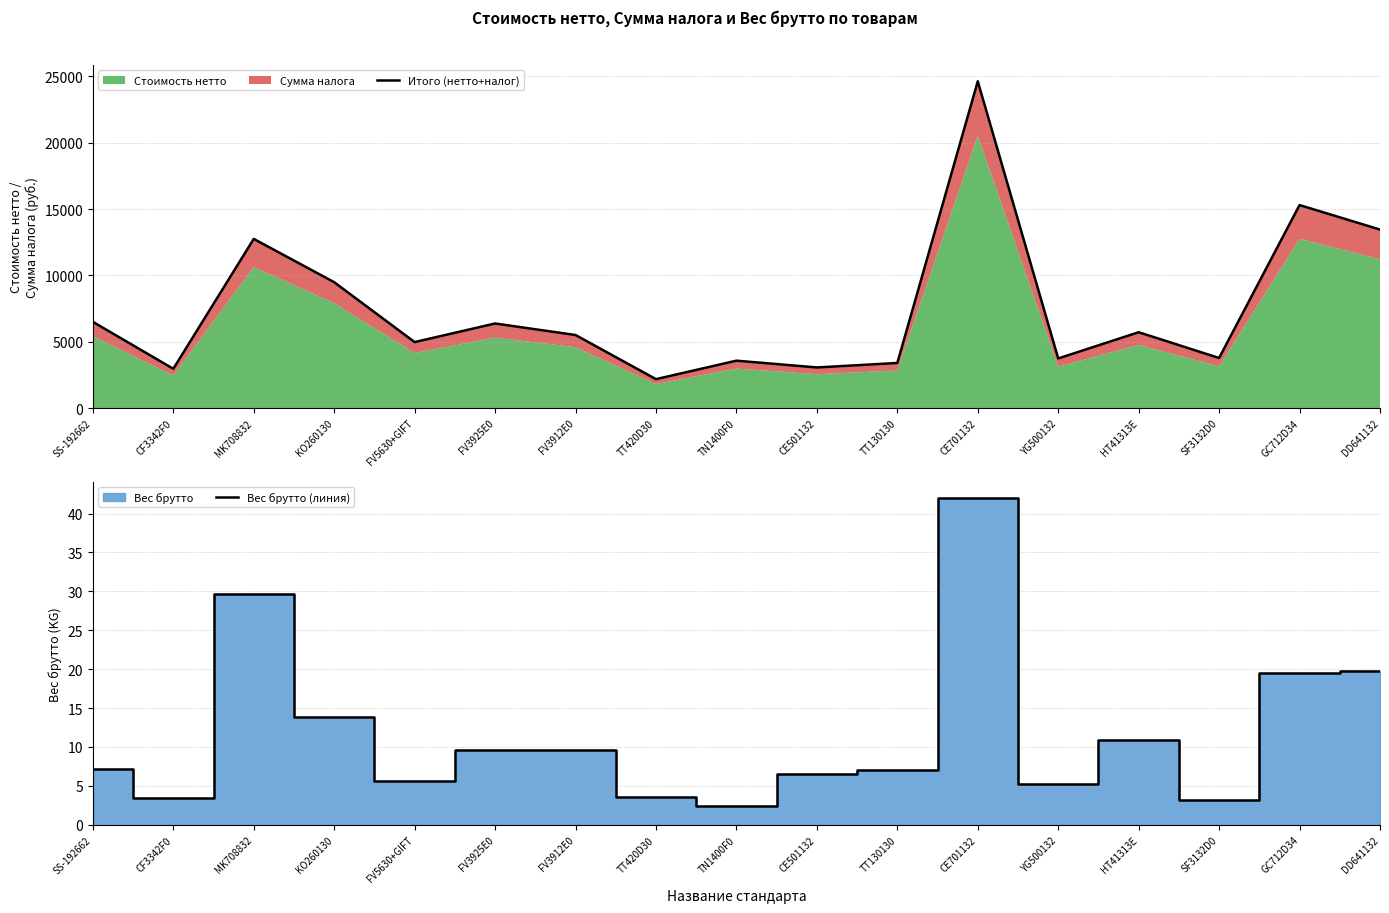

True or false: Итого (нетто+налог) has more than 2 interior local peaks.

True